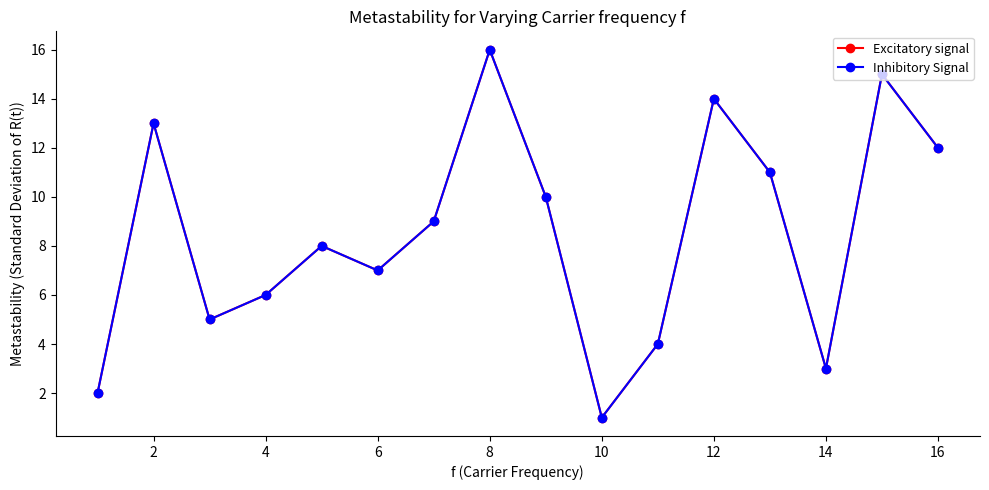

Is this an area chart (filled region under the line)?

No